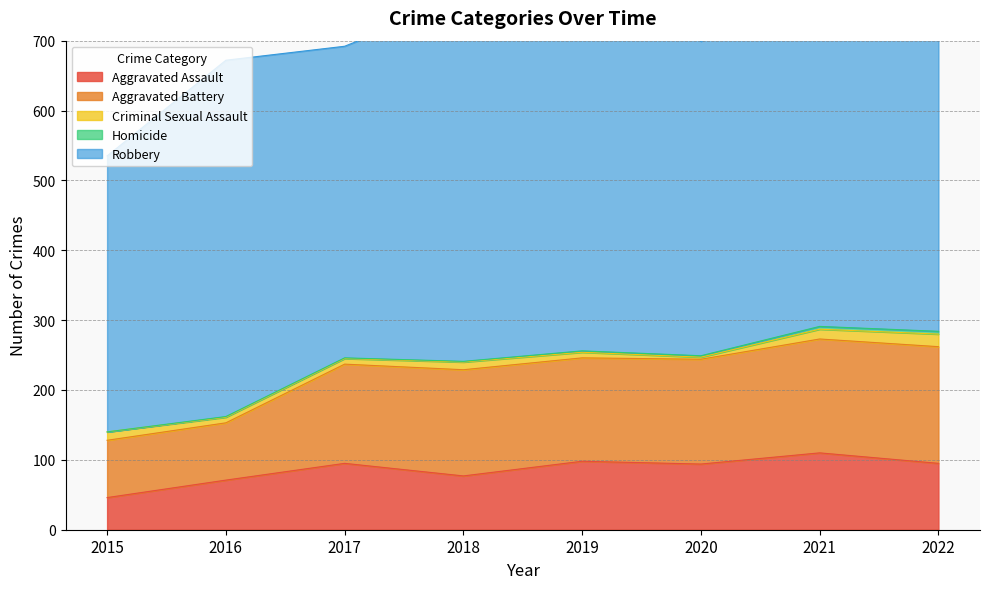

Is it true that Aggravated Battery equals 148 at 2019?

True